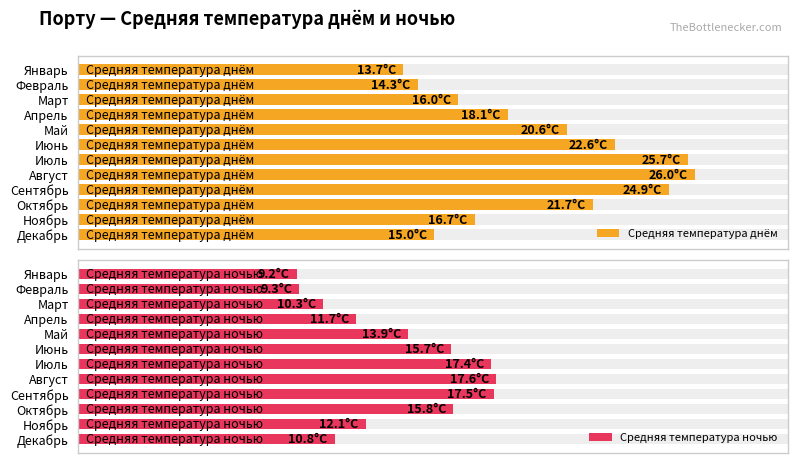

Is the value of Средняя температура днём at Ноябрь greater than the value of Средняя температура ночью at Апрель?

Yes